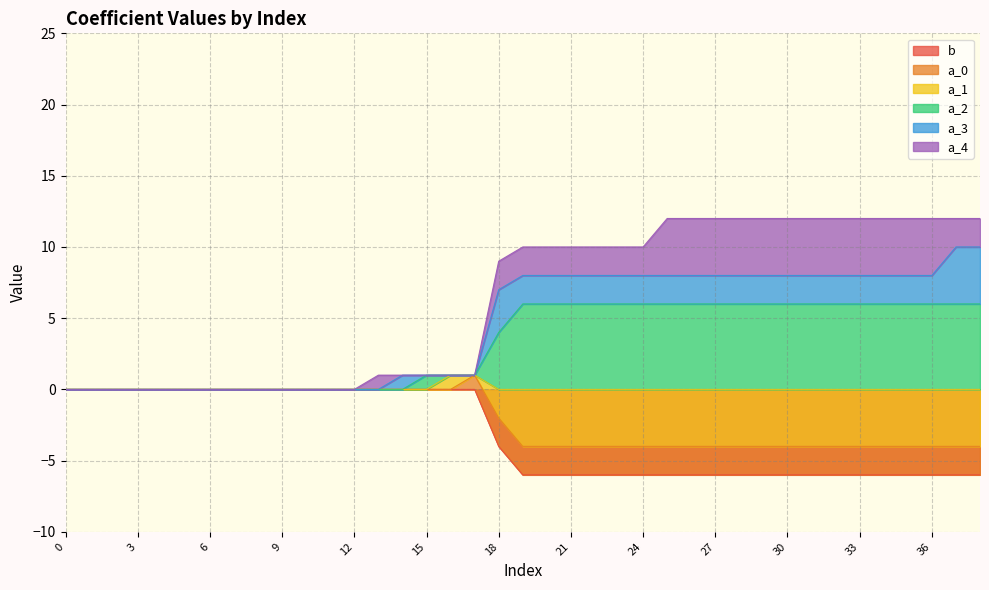

Between 13 and 32, which series saw the biggest shift?

a_2